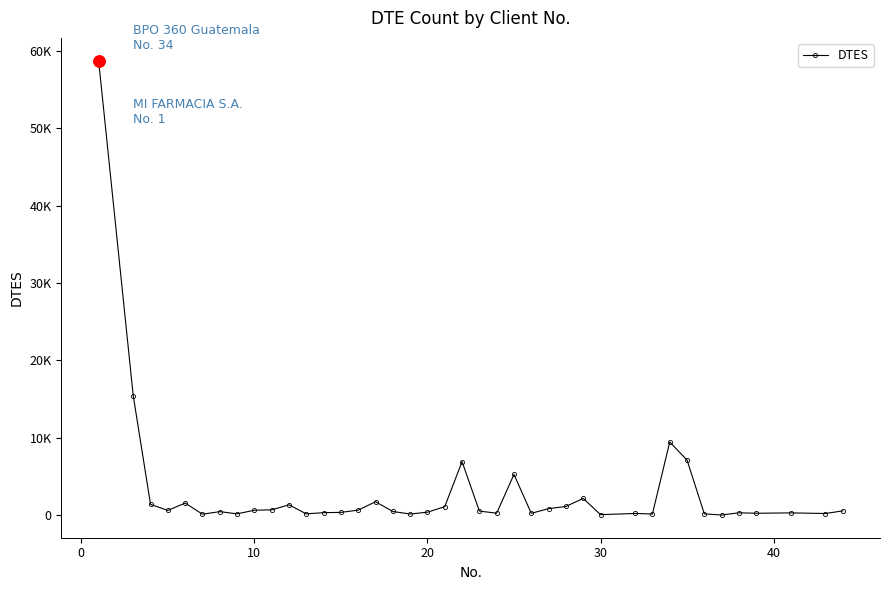

How many interior local peaks (higher than both neighbors) does the data have?

11